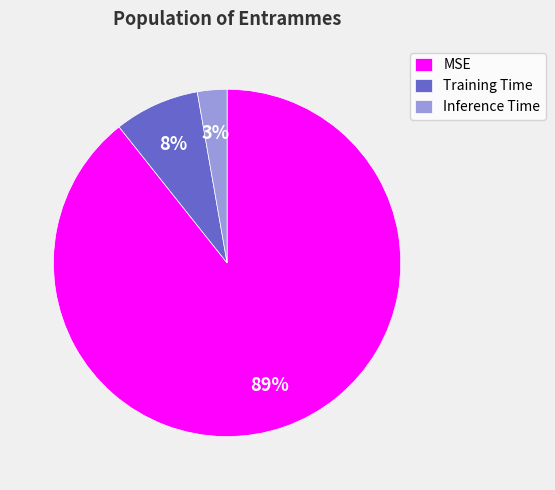

To the nearest percent, what percentage of the pie is MSE?

89%